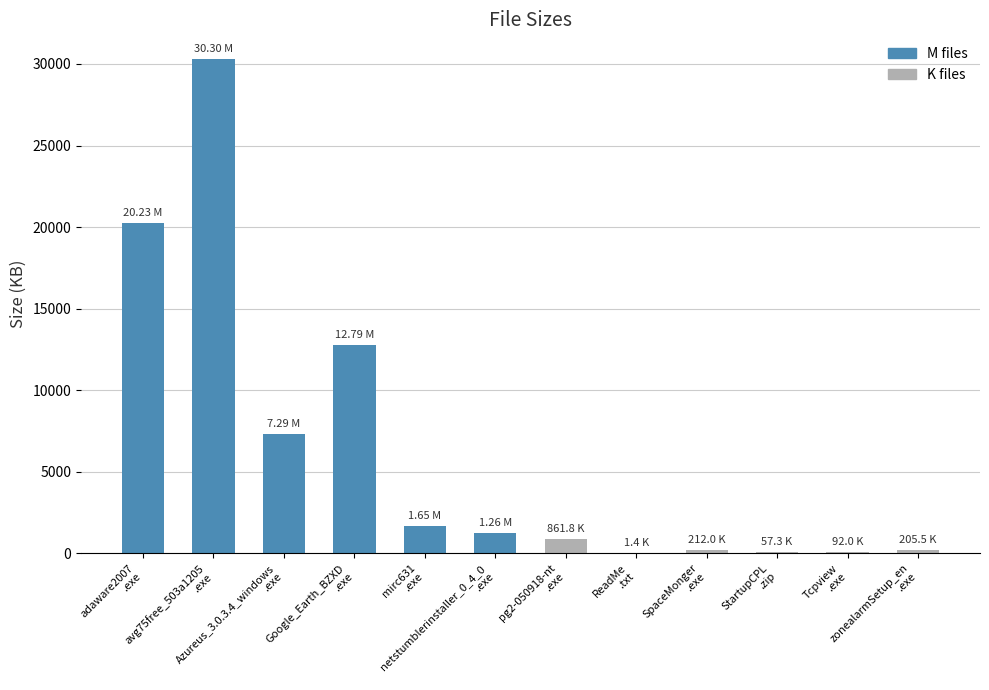

What is the ratio of the value at adaware2007
.exe to the value at mirc631
.exe?

12.3